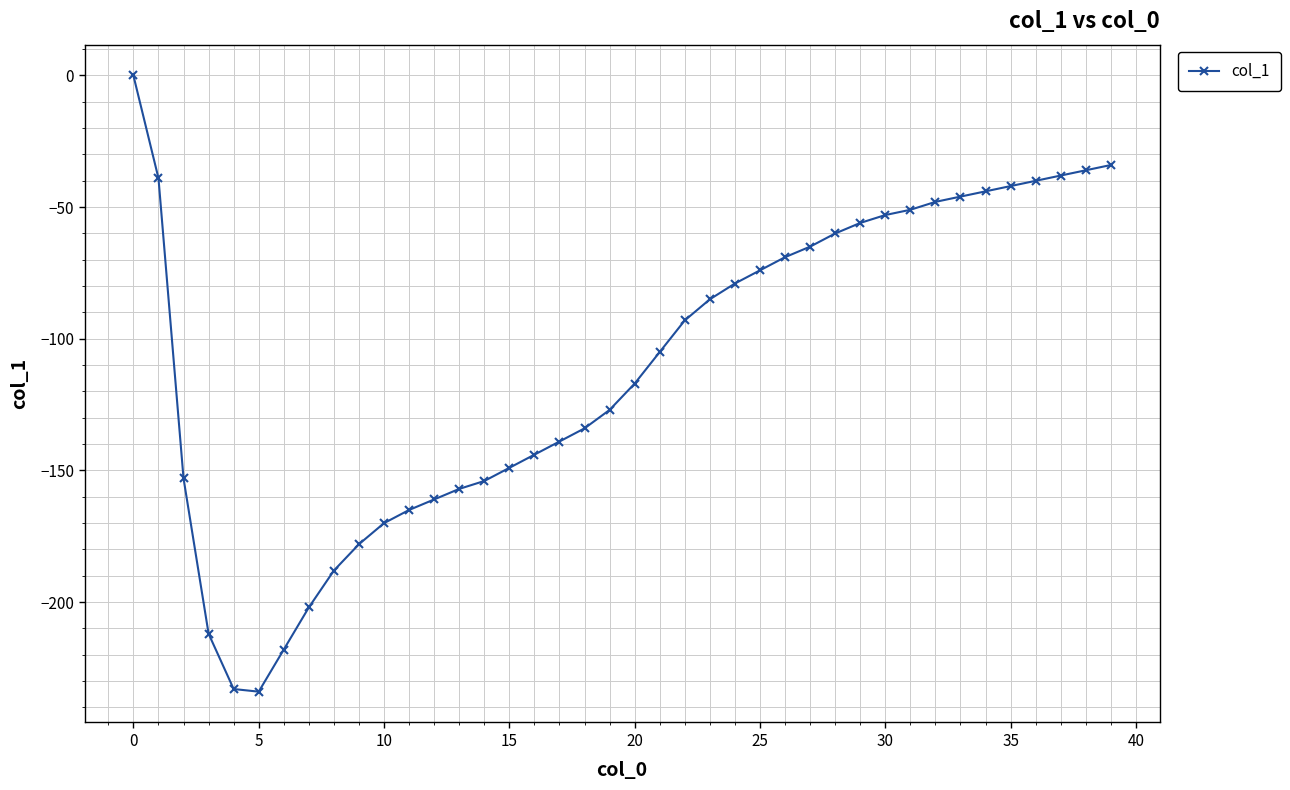

What is the smallest value displayed?

-234